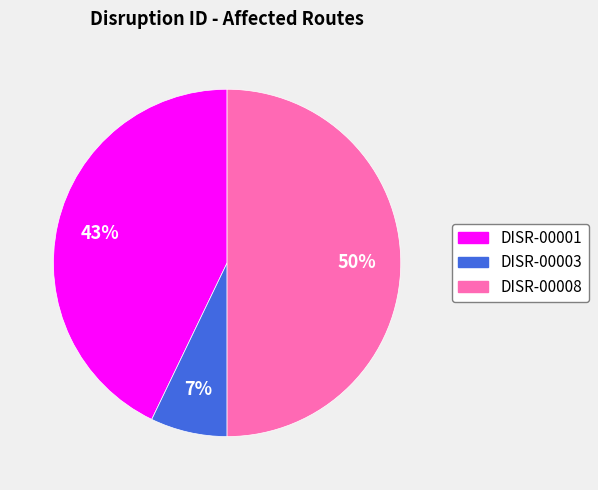

The DISR-00003 slice represents 19% of the pie. True or false?

False